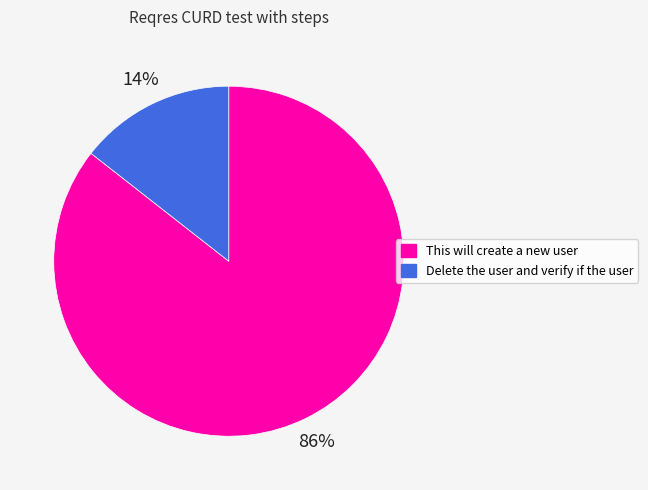

Which category accounts for the majority?

This will create a new user